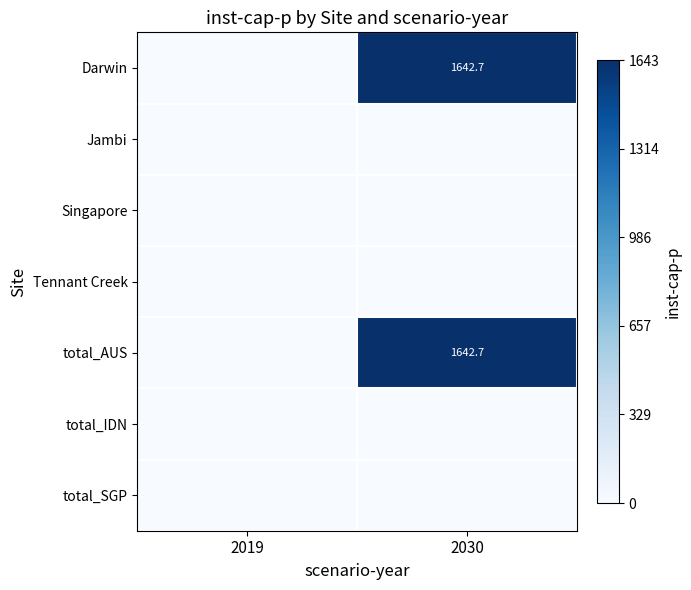

Between 2030 and 2019, which is larger?

2030